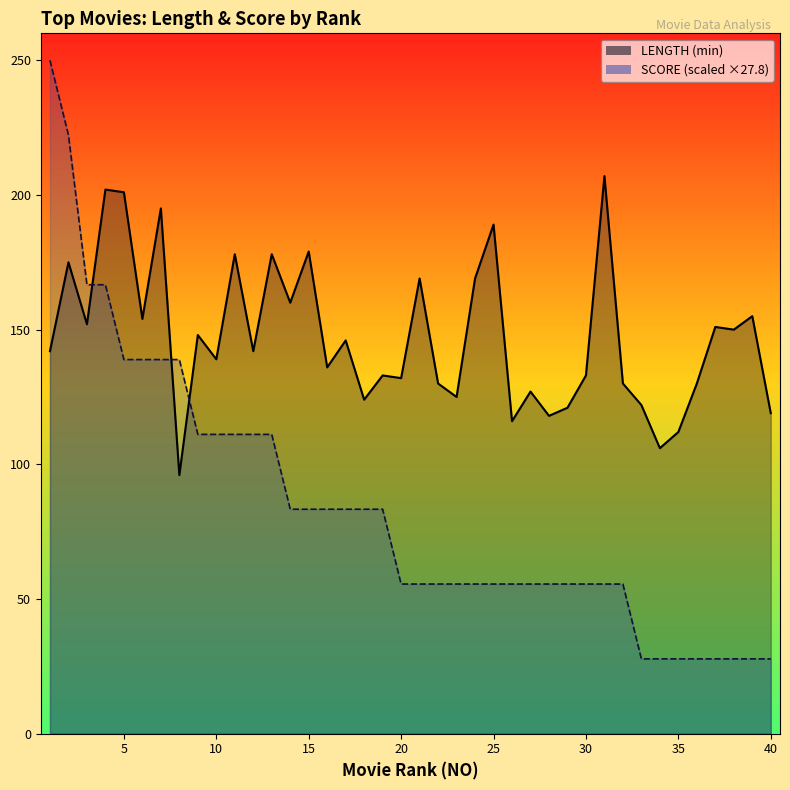

True or false: LENGTH has a value of 96.0 at 8.

True